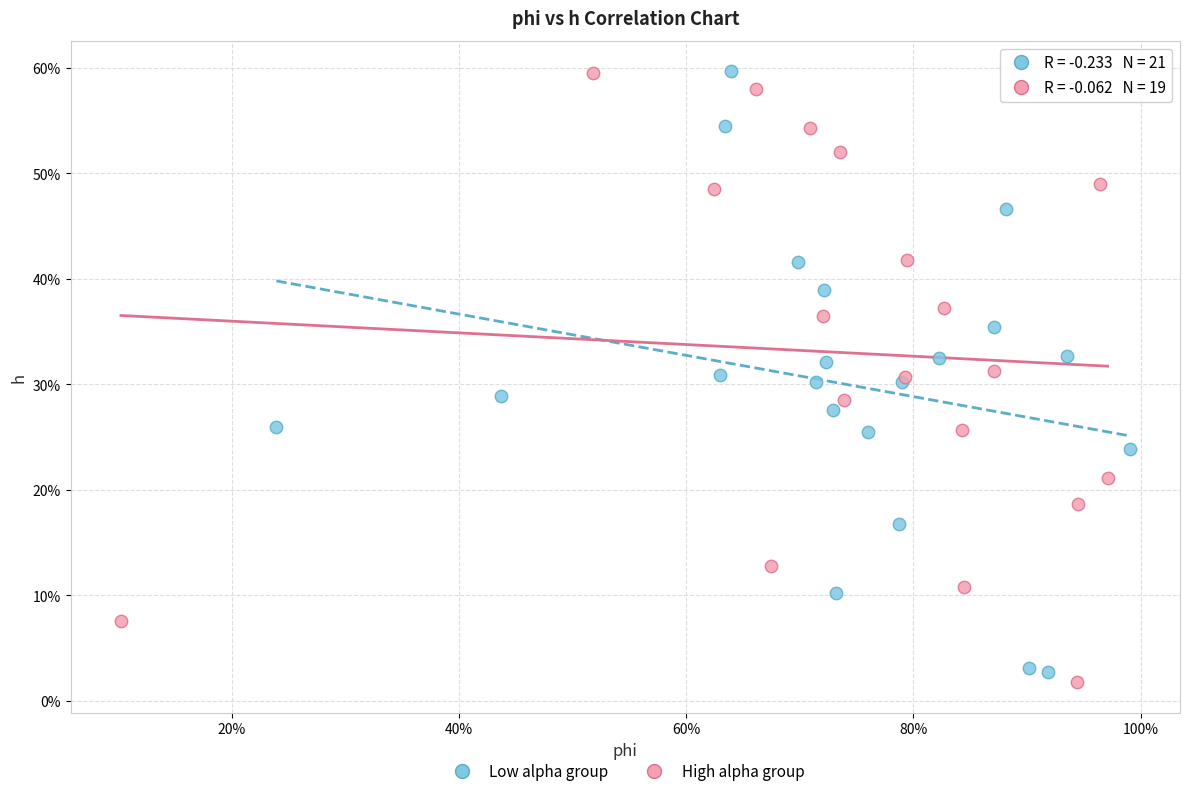

What are all the series names shown in the legend?

Low alpha group, High alpha group